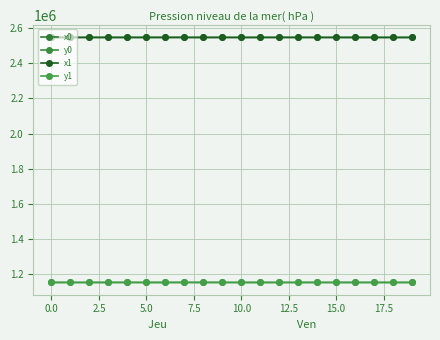

True or false: x0 and y0 intersect in this chart.

False